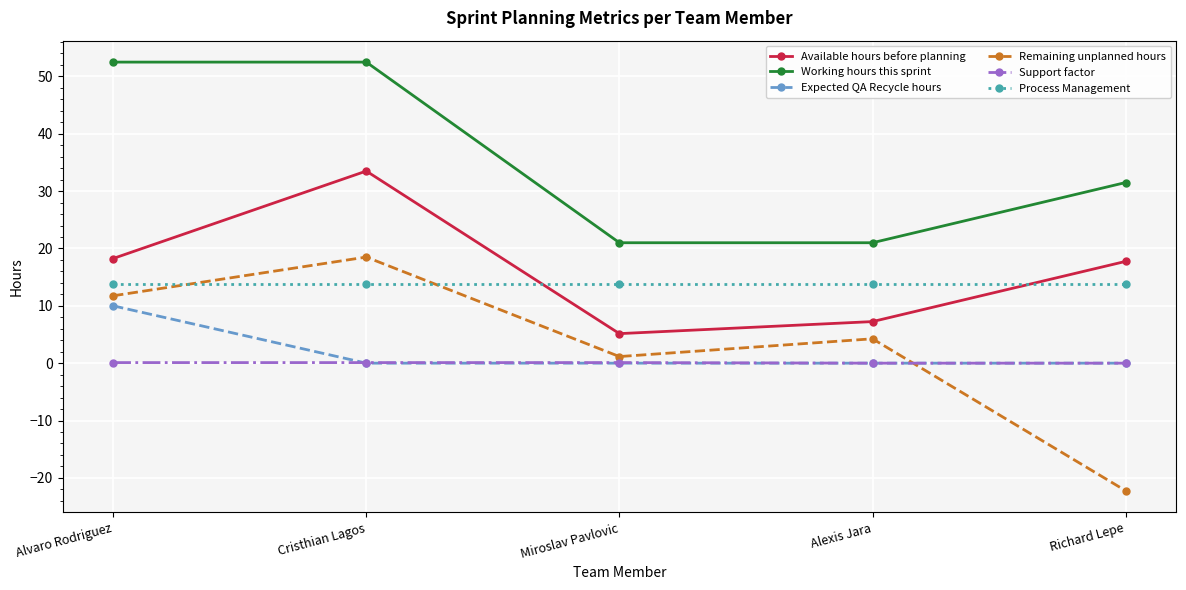

What is the minimum value shown in the chart?

-22.2